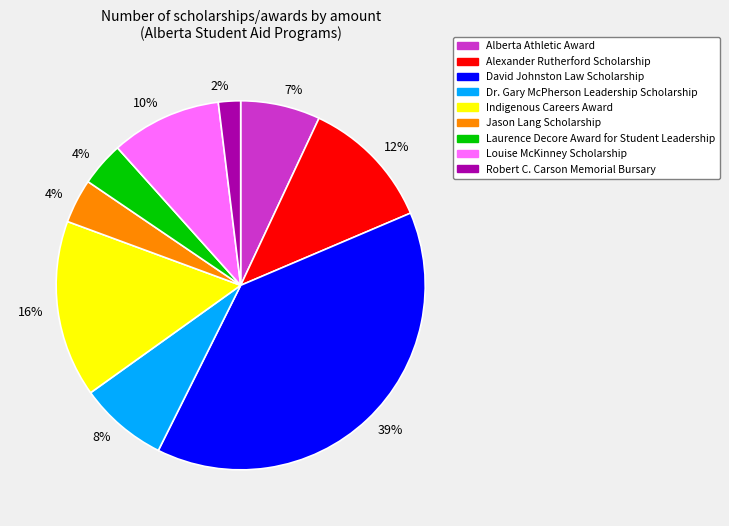

Which slice is the smallest?

Robert C. Carson Memorial Bursary